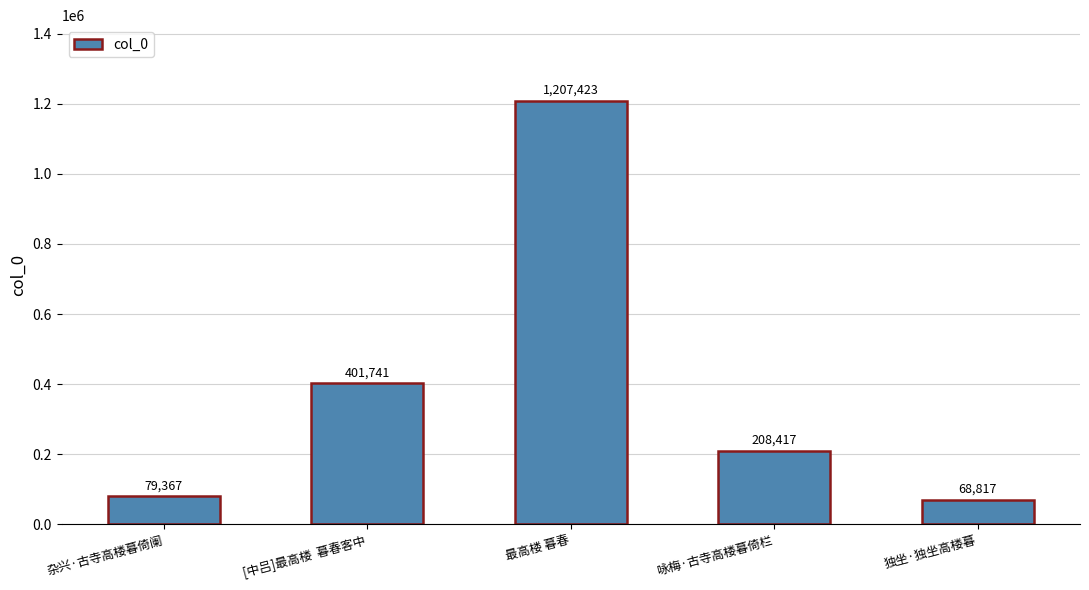

What is the change in value from [中吕]最高楼  暮春客中 to 独坐·独坐高楼暮?

-332924